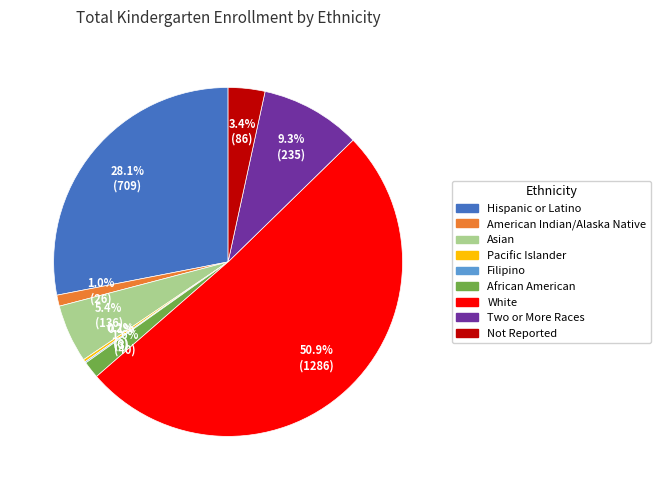

Is there a majority slice in this chart?

Yes